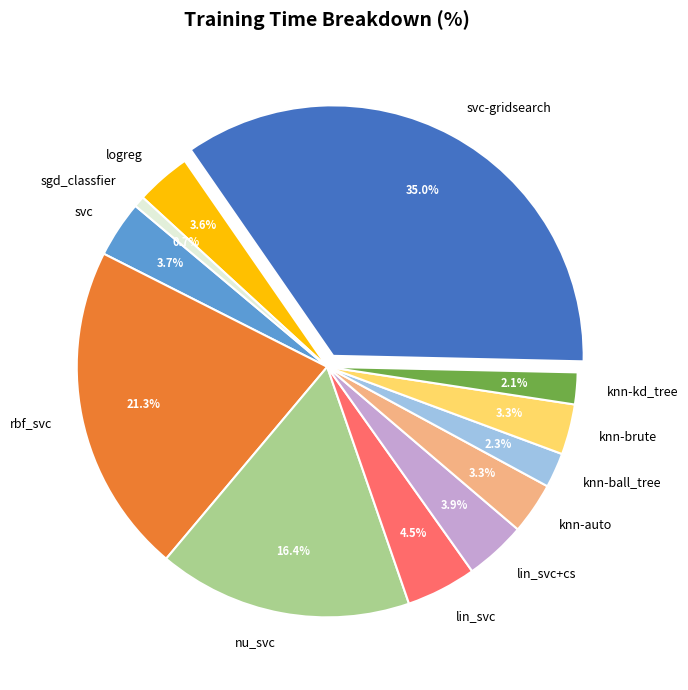

Is svc the majority of the pie?

No